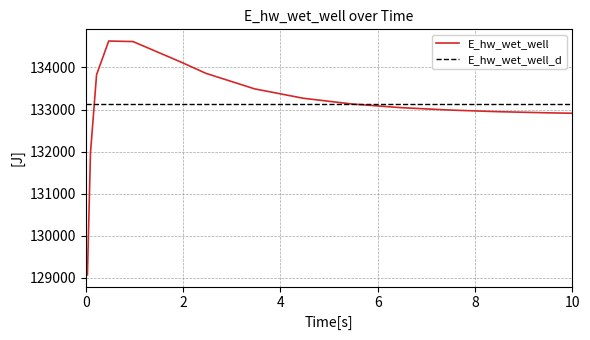

List the labels in order of value, largest first.

0.46875, 0.96875, 1.96875, 2.46875, 0.21875, 3.46875, 4.46875, 5.46875, 6.46875, 7.46875, 8.46875, 9.46875, 10.0, 0.09375, 0.03125